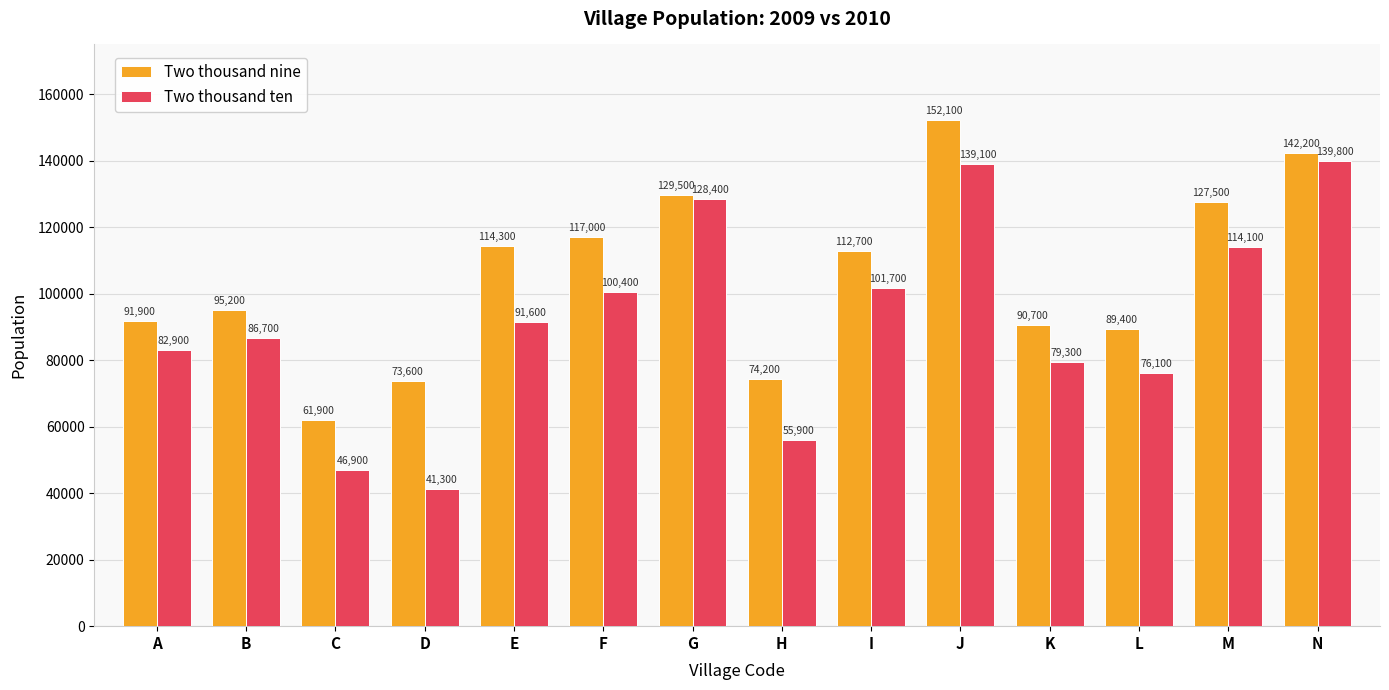

At which label does Two thousand ten reach its peak?

N